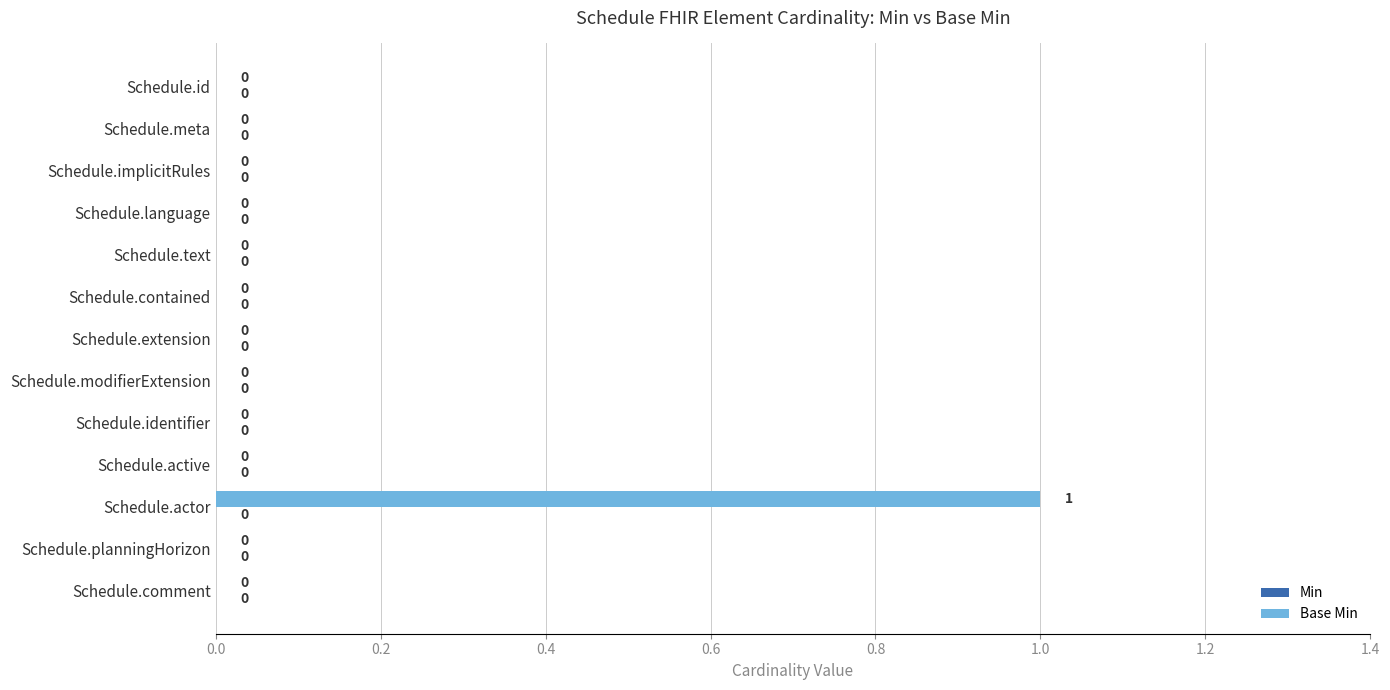

Is it true that the value at Schedule.contained is 0?

True